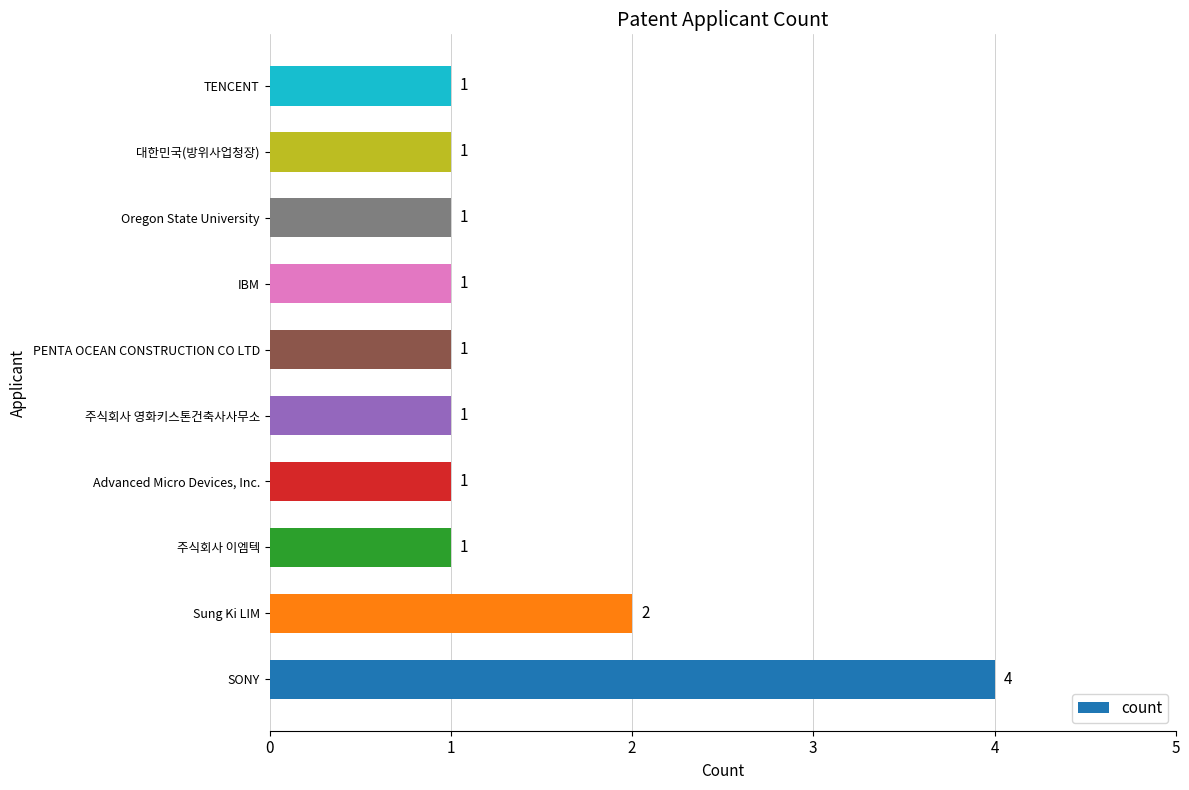

What is the smallest value displayed?

1